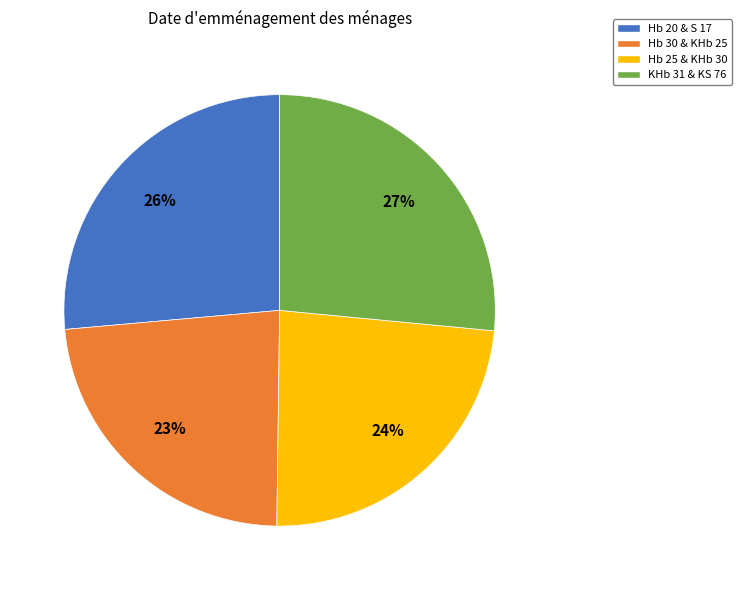

What is the ratio of the value at Hb 20 & S 17 to the value at Hb 25 & KHb 30?

1.1